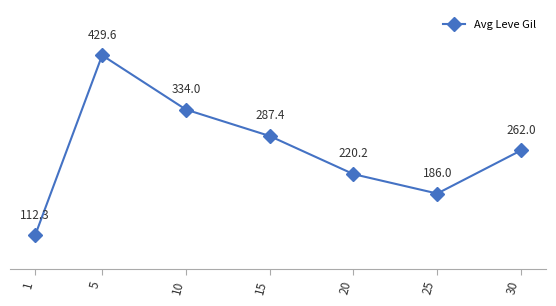

What is the difference between the values at 10 and 15?

46.6